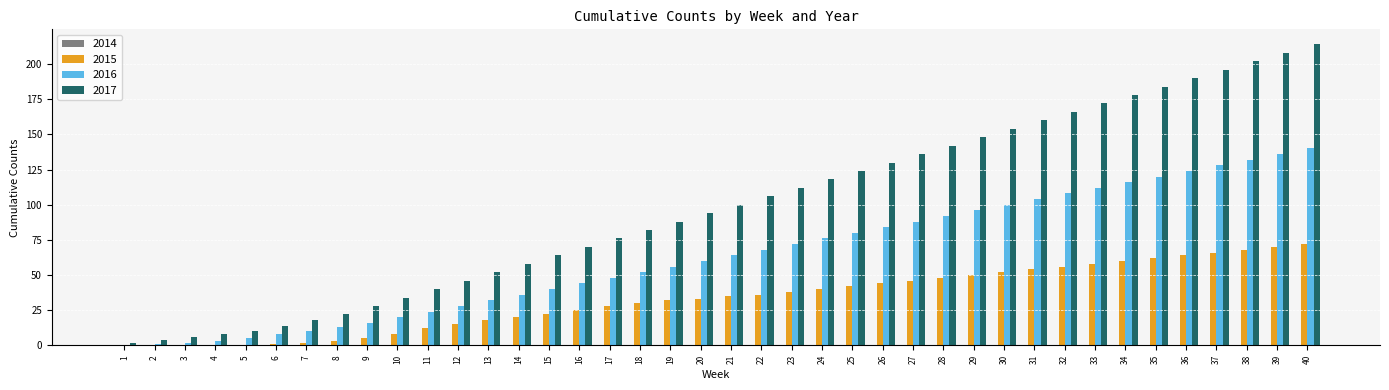

The 2015 series shows 32 at 19. True or false?

True